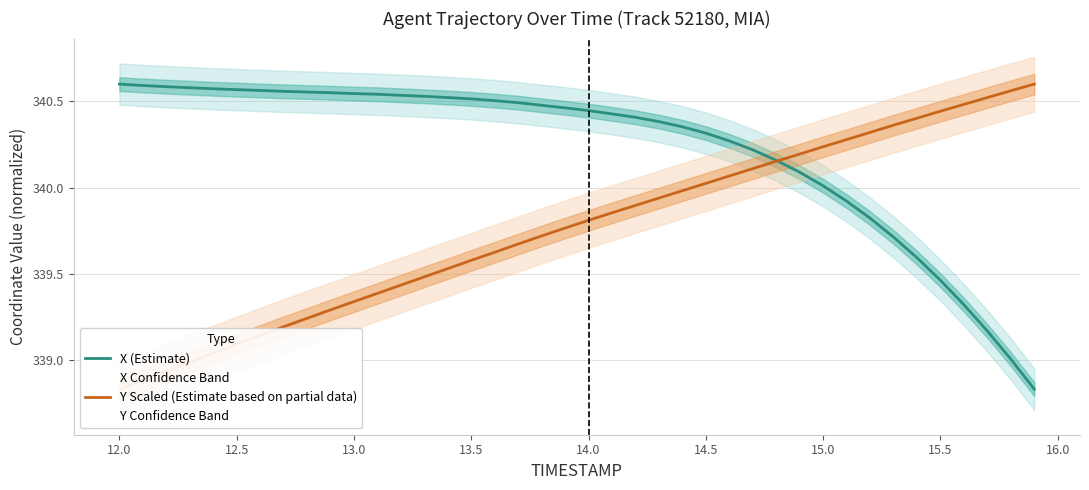

What is the greatest value displayed?

340.6